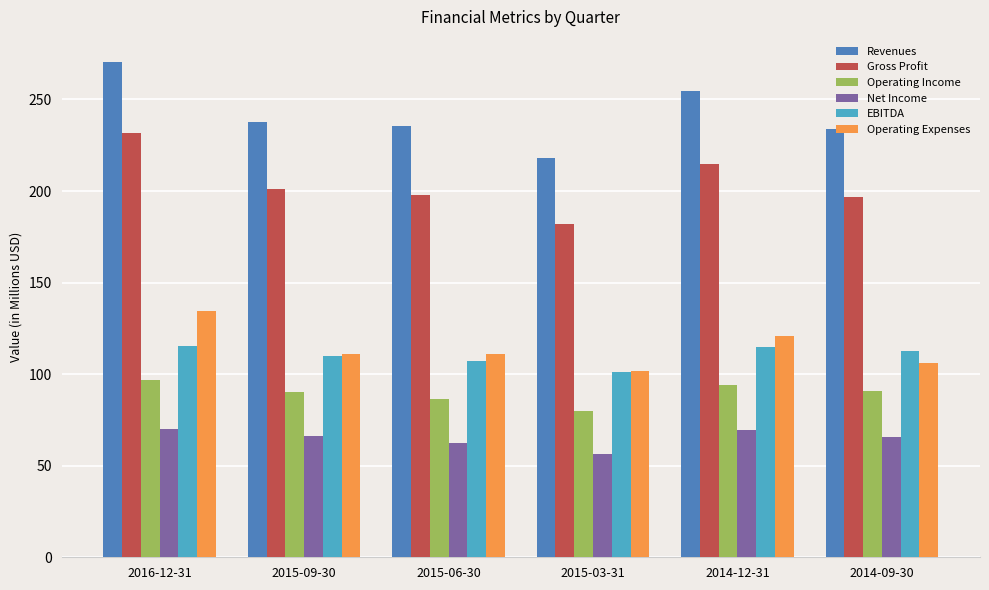

What is the average value of the Net Income series?

64.9